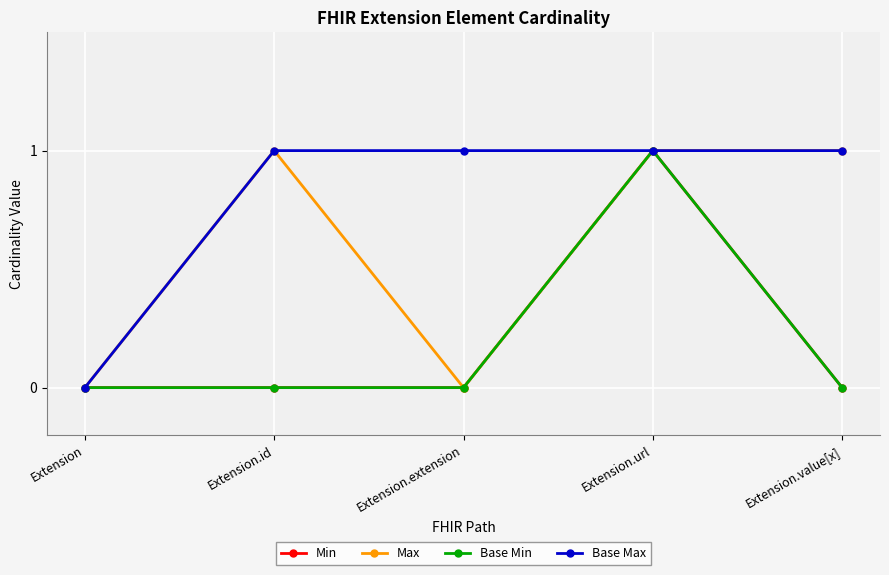

What position from the left is Extension.value[x]?

5